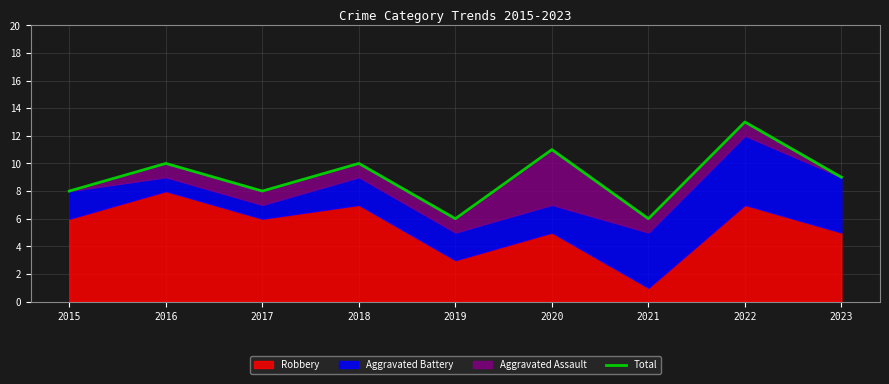

Read the value at 2022.

13